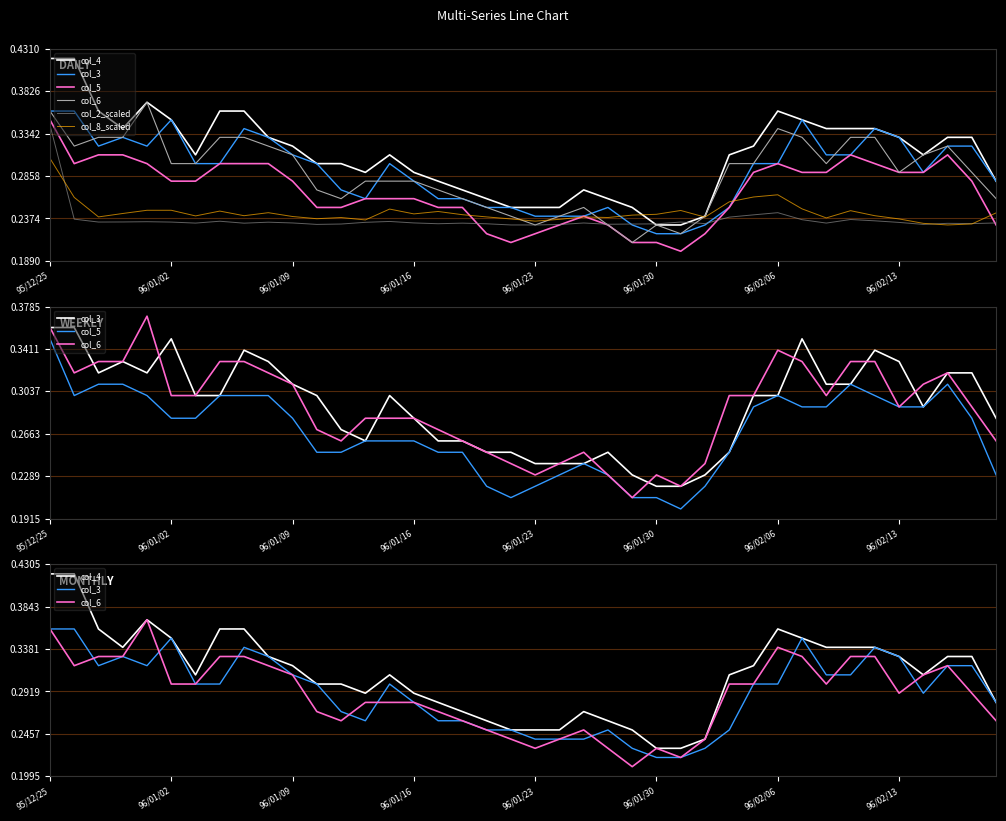

At 22, list the series in order from largest to smallest.

col_4, col_6, col_3, col_5, col_8_scaled, col_2_scaled